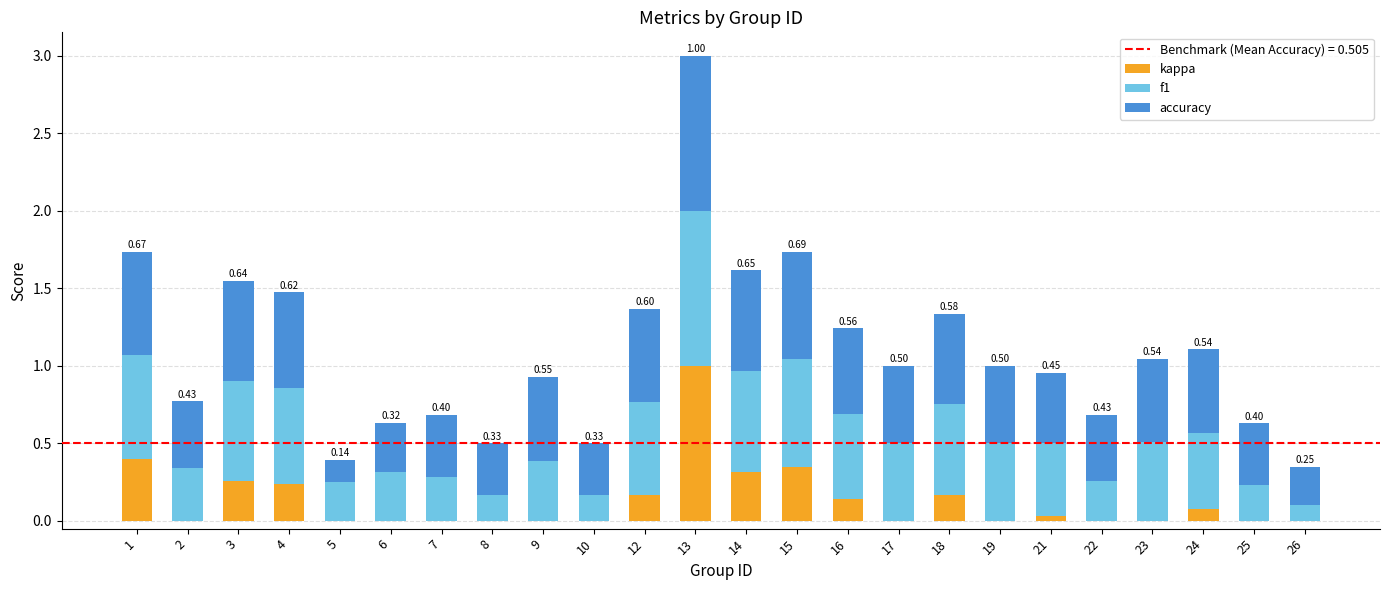

At which category is the sum across all series the highest?

13